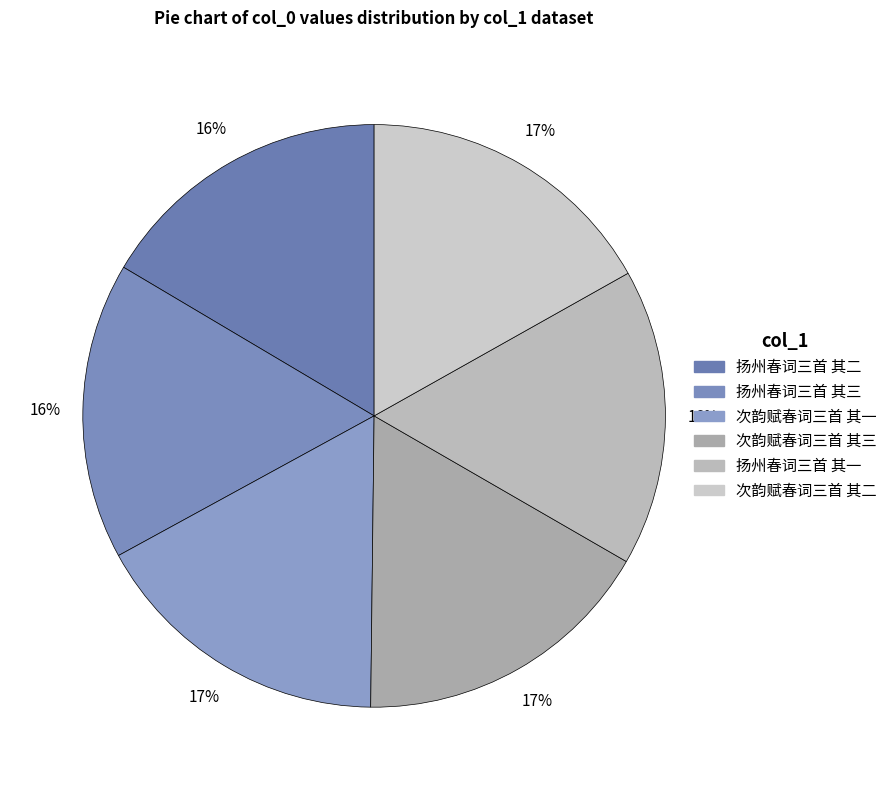

What is the total percentage of 扬州春词三首 其三 and 扬州春词三首 其二?

33.0%